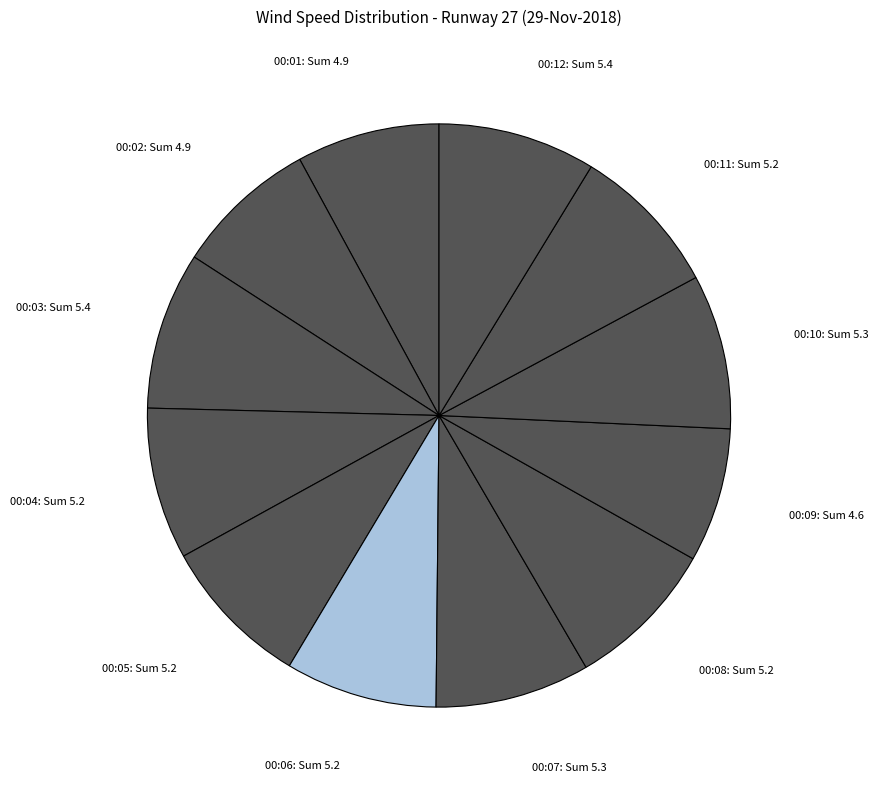

What is the ratio of the value at 00:10 to the value at 00:07?

1.0